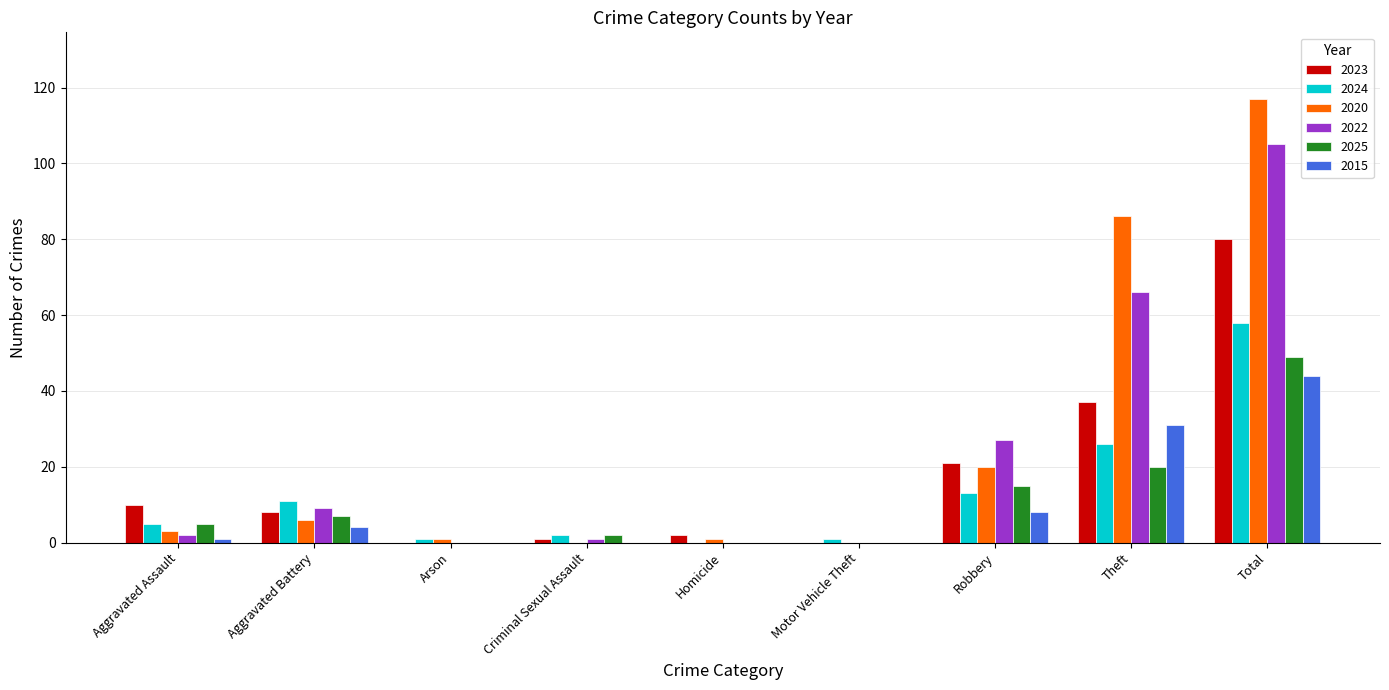

What is the sum of all 2023 values?

159